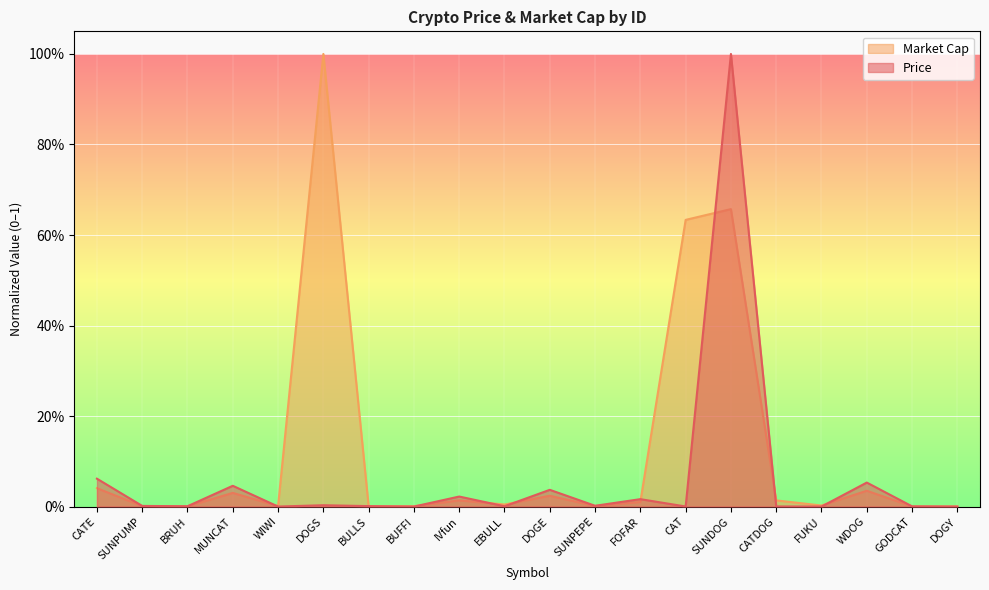

Where is the first local maximum for Market Cap?

MUNCAT